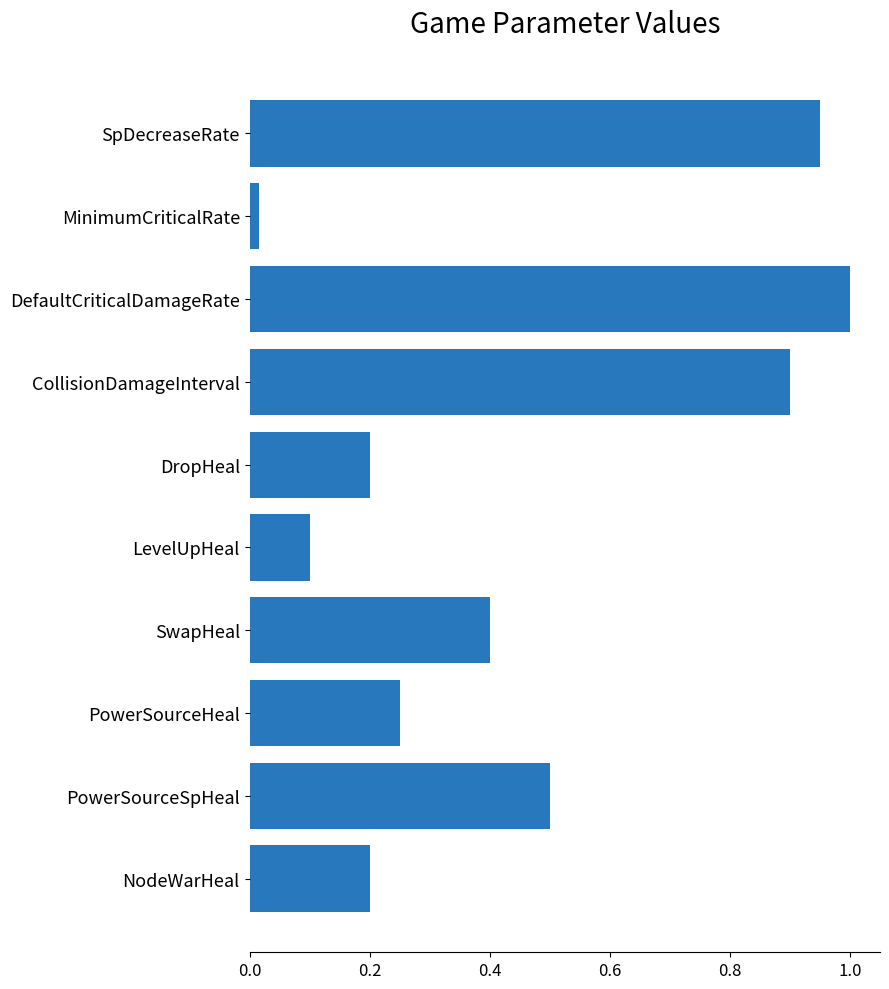

What is the label of the 5th bar from the bottom?

LevelUpHeal